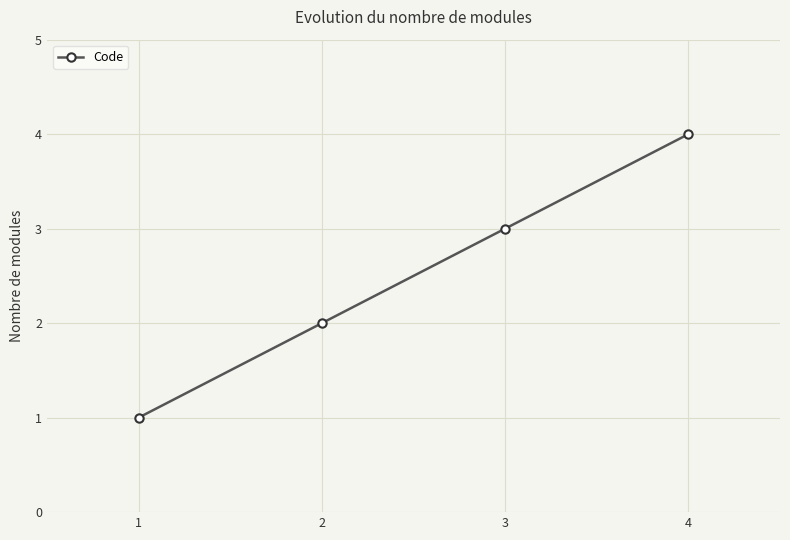

Approximately how many times larger is the value at 1 compared to 3?

0.3